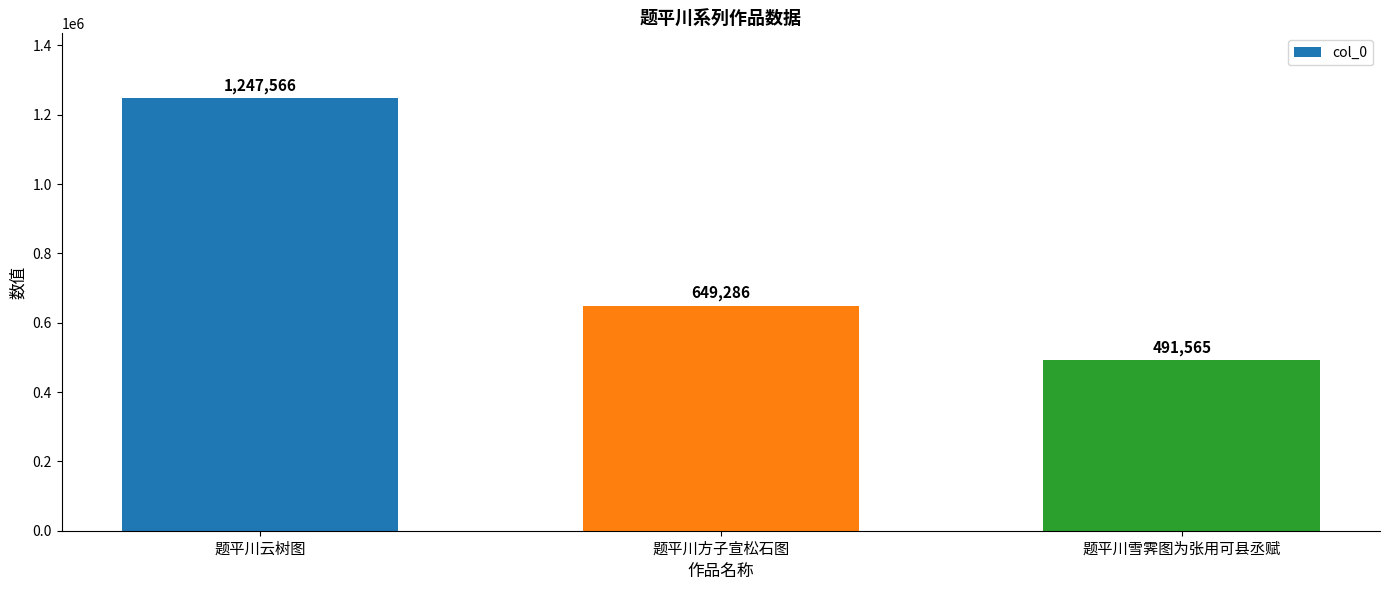

What position from the right is 题平川云树图?

3